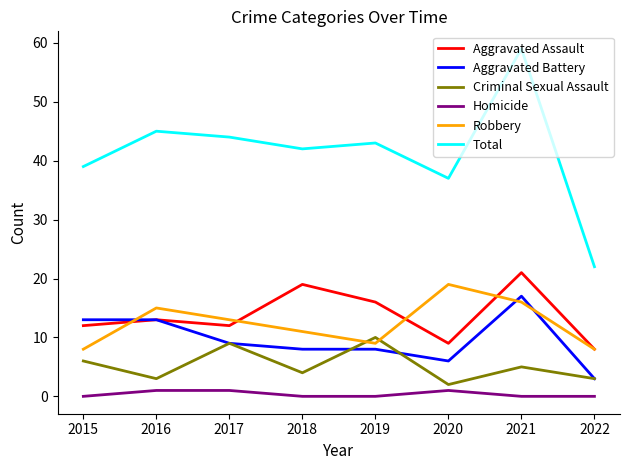

True or false: Aggravated Assault and Criminal Sexual Assault cross at least once.

False